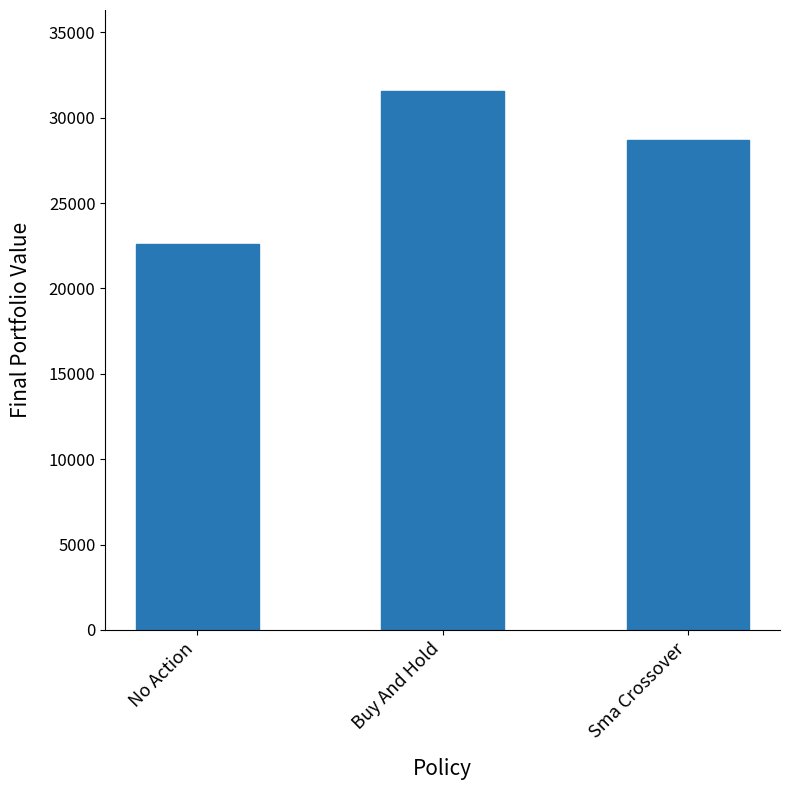

At which label does the data first exceed 28669?

Buy And Hold